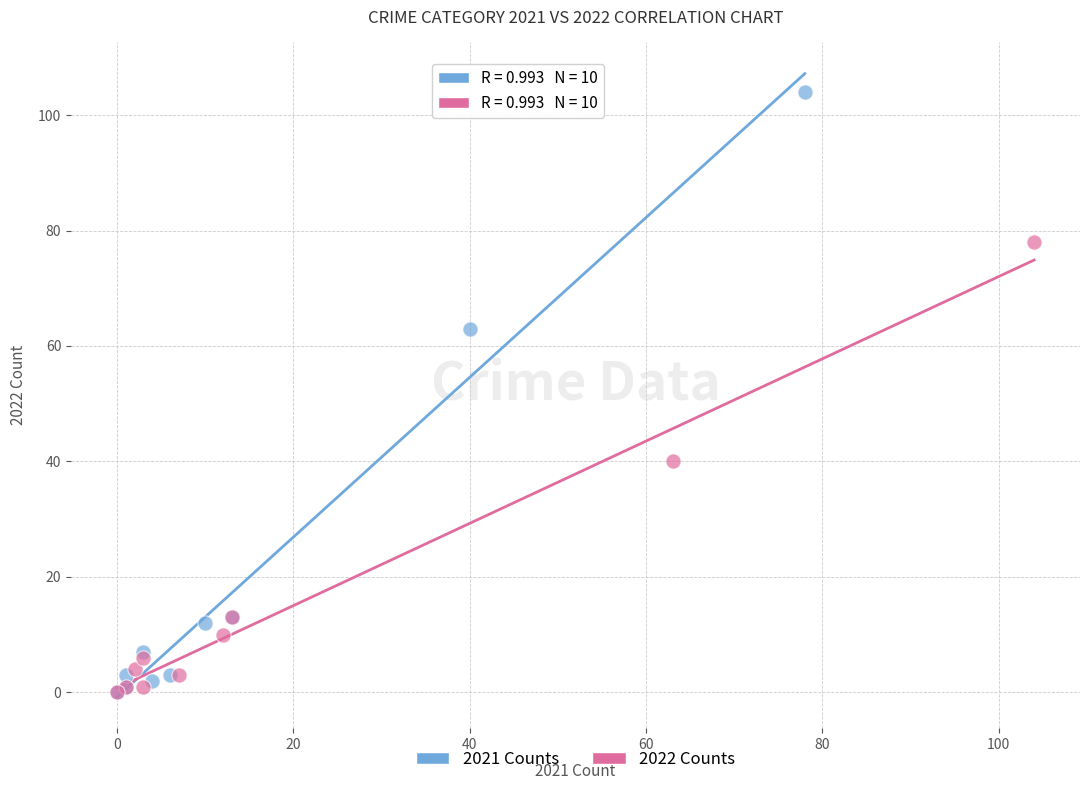

Which series contains the highest Y value?

2021 Counts